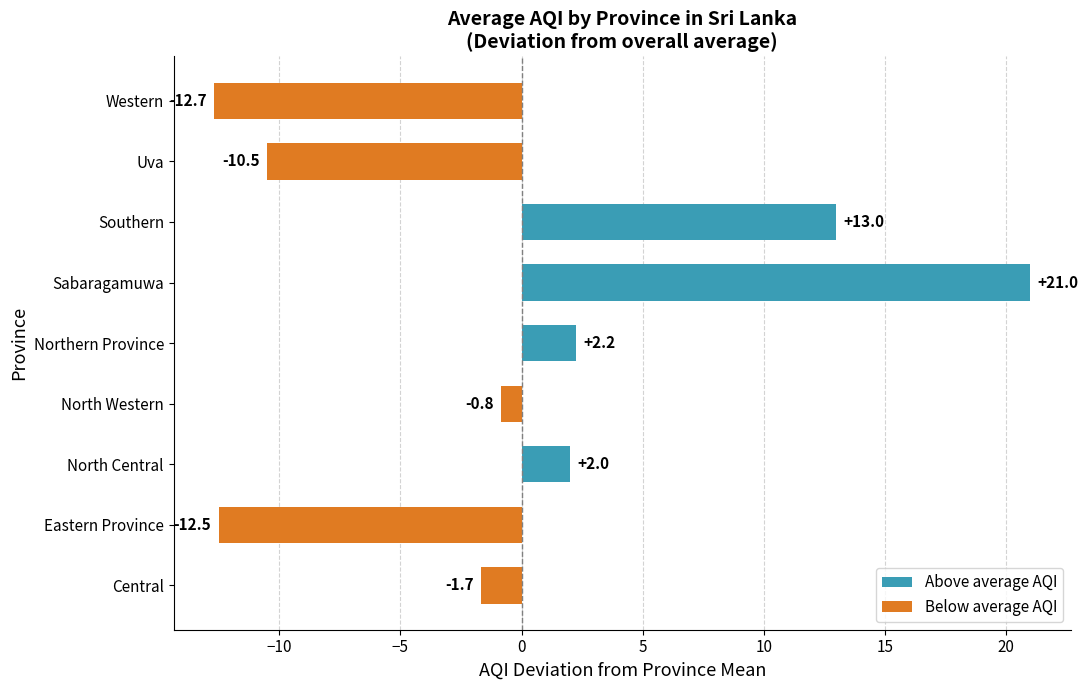

Reading bottom to top, what are all the values shown in this chart?

Central=-1.7	Eastern Province=-12.5	North Central=2.0	North Western=-0.8	Northern Province=2.2	Sabaragamuwa=21.0	Southern=13.0	Uva=-10.5	Western=-12.7